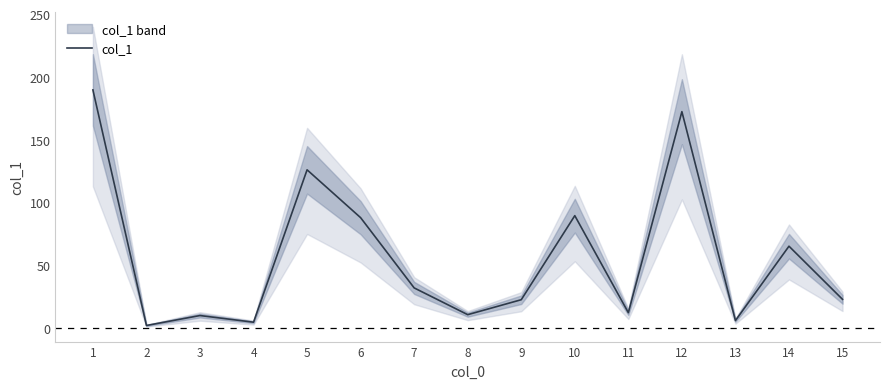

Which category has the lowest value across all series?

2